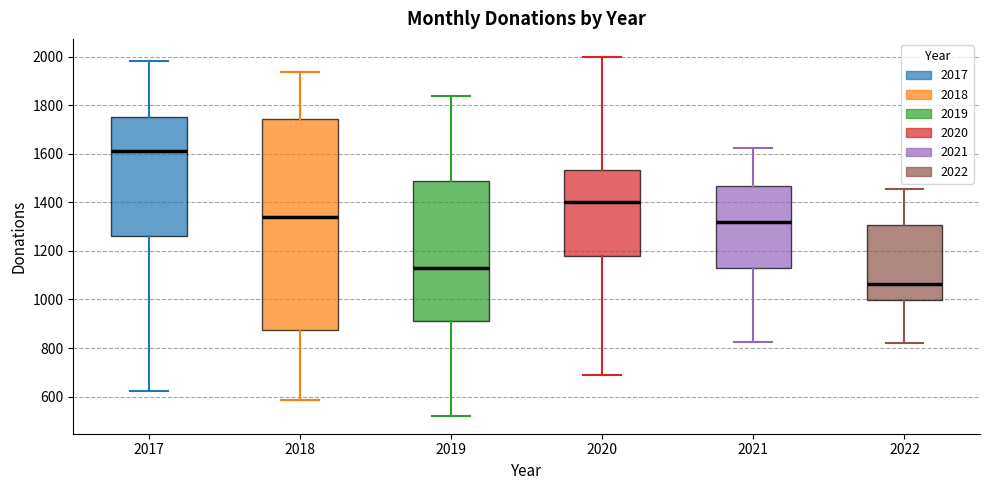

Reading left to right, read every box against the y-axis: the position of its median line, the range the box covers, and the ends of its whiskers. The values are not printed on the chart, so give them approximately, as read against the axis.

2017: median 1620, box 1260 to 1760, whiskers 620 to 1980
2018: median 1340, box 880 to 1740, whiskers 580 to 1940
2019: median 1120, box 920 to 1480, whiskers 520 to 1840
2020: median 1400, box 1180 to 1540, whiskers 680 to 2000
2021: median 1320, box 1140 to 1460, whiskers 820 to 1620
2022: median 1060, box 1000 to 1300, whiskers 820 to 1460